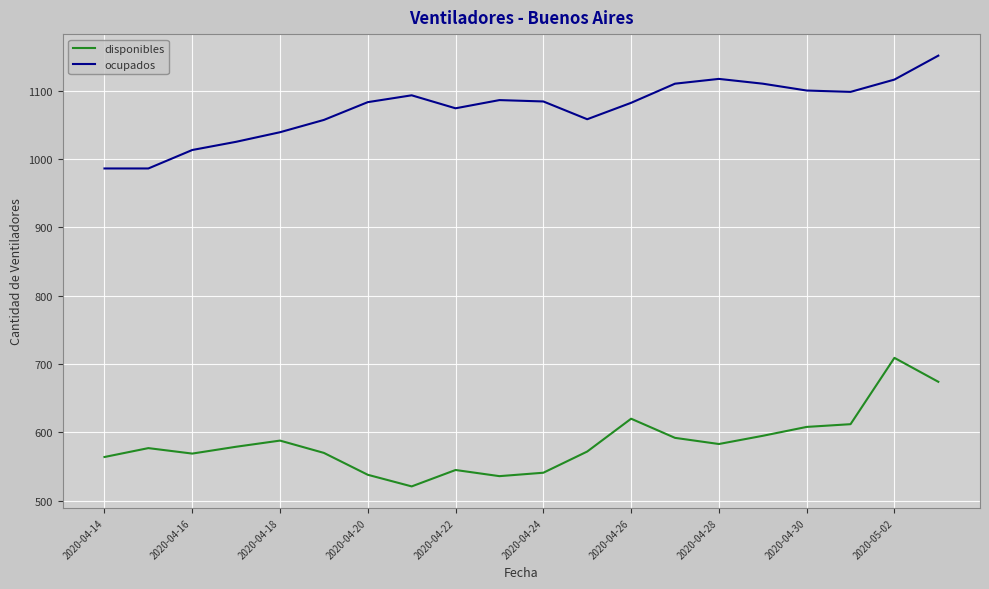

What is the difference between the maximum and minimum values in the ocupados series?

165